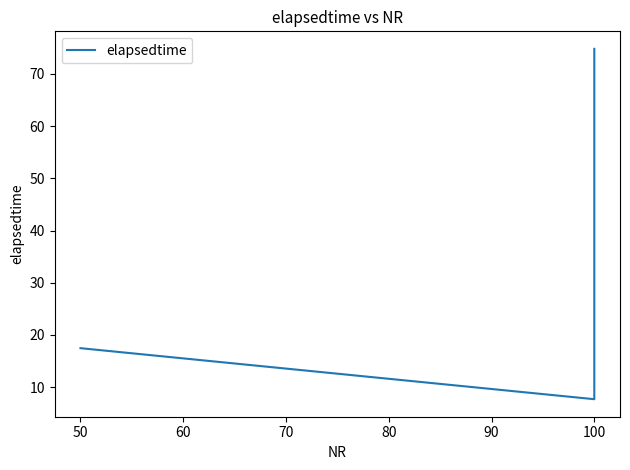

What is the value of the 1st point from the left?

17.5